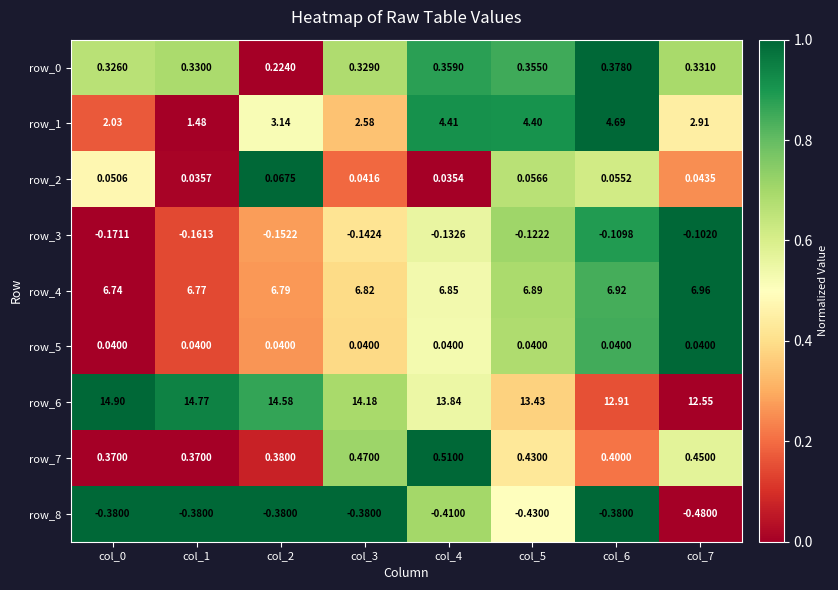

At which category is the sum across all series the highest?

col_4